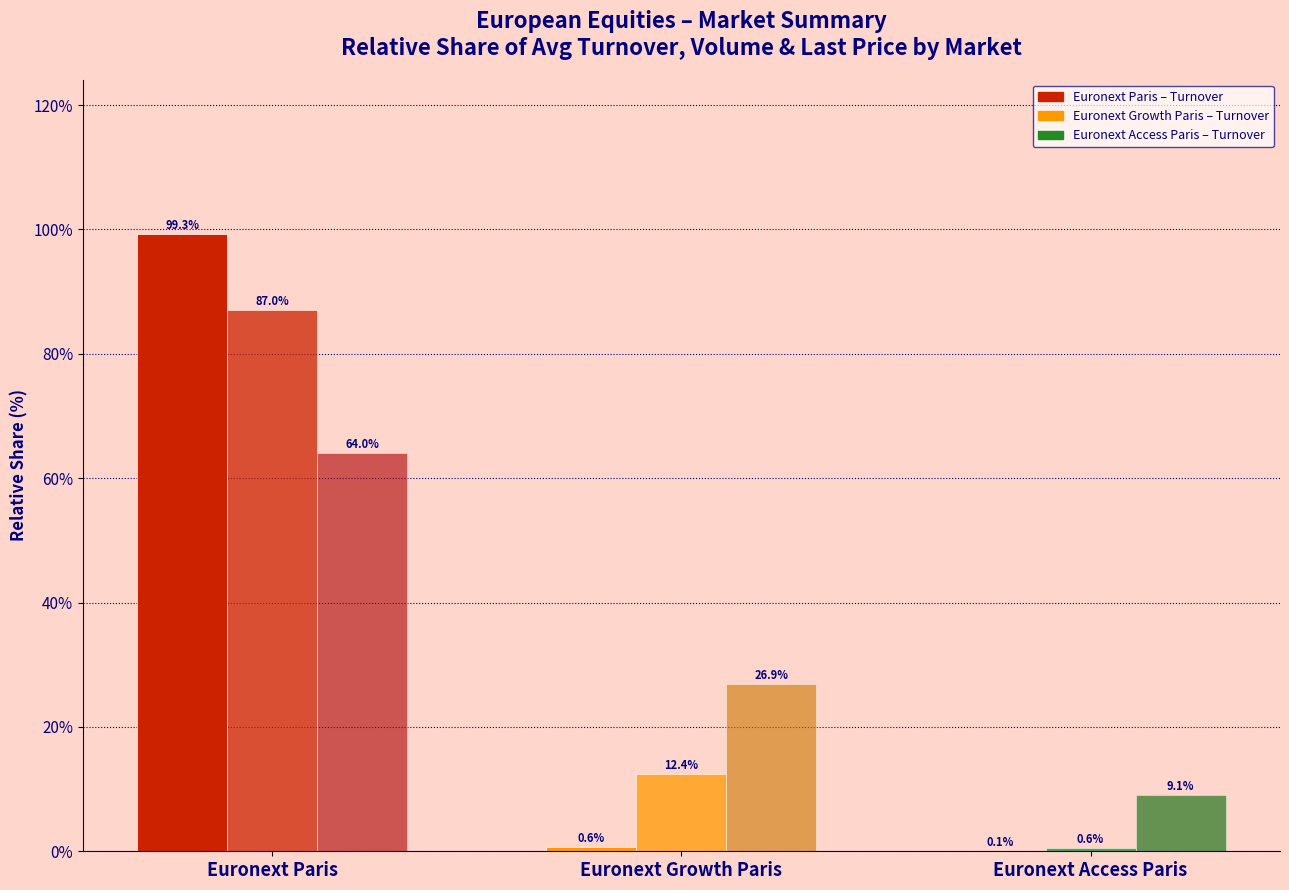

How many groups of bars are there?

3